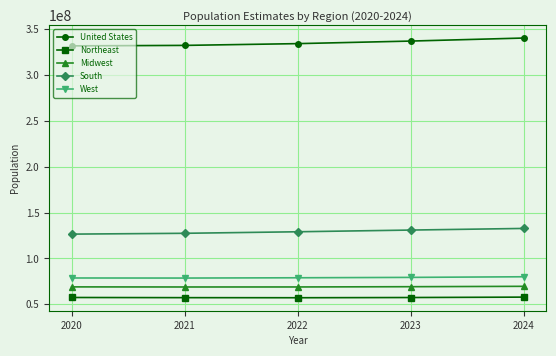

What is the average value of the West series?

79110473